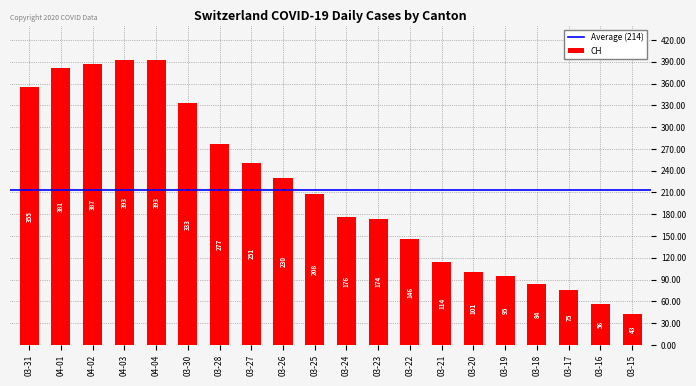

How many series are shown in this chart?

1